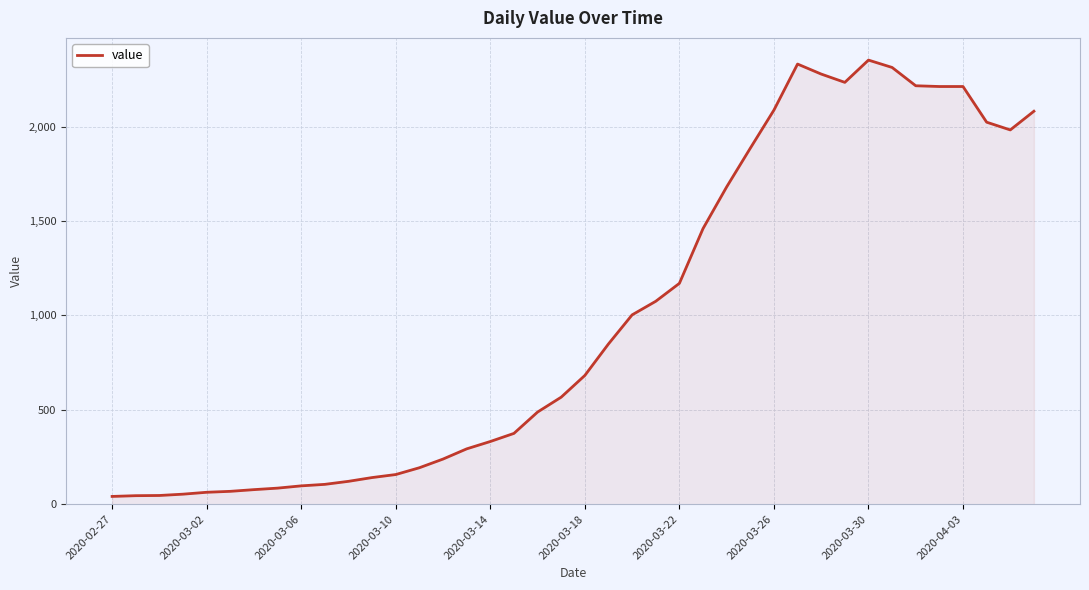

What is the difference between the maximum and minimum values?

2312